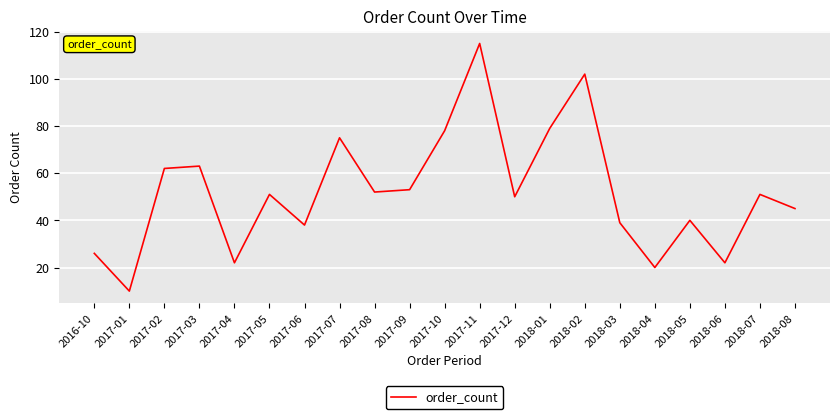

Approximately how many times larger is the value at 2016-10 compared to 2017-04?

1.2